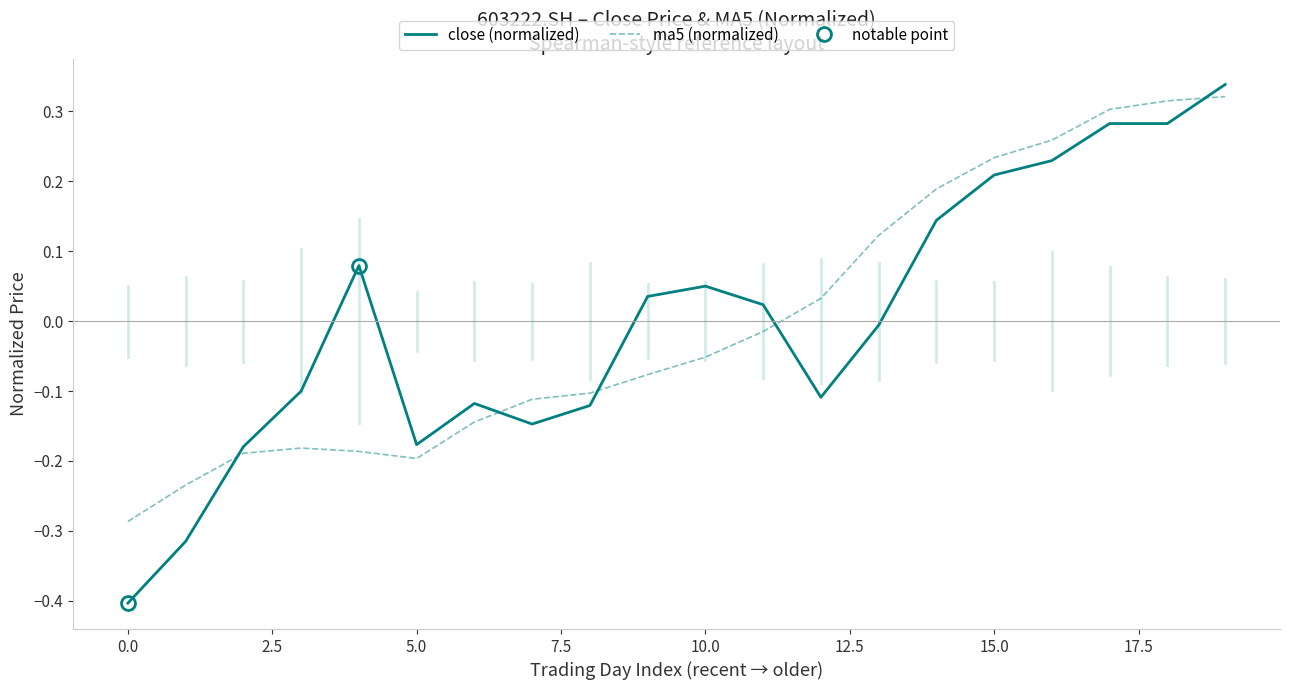

At which category is the sum across all series the highest?

19